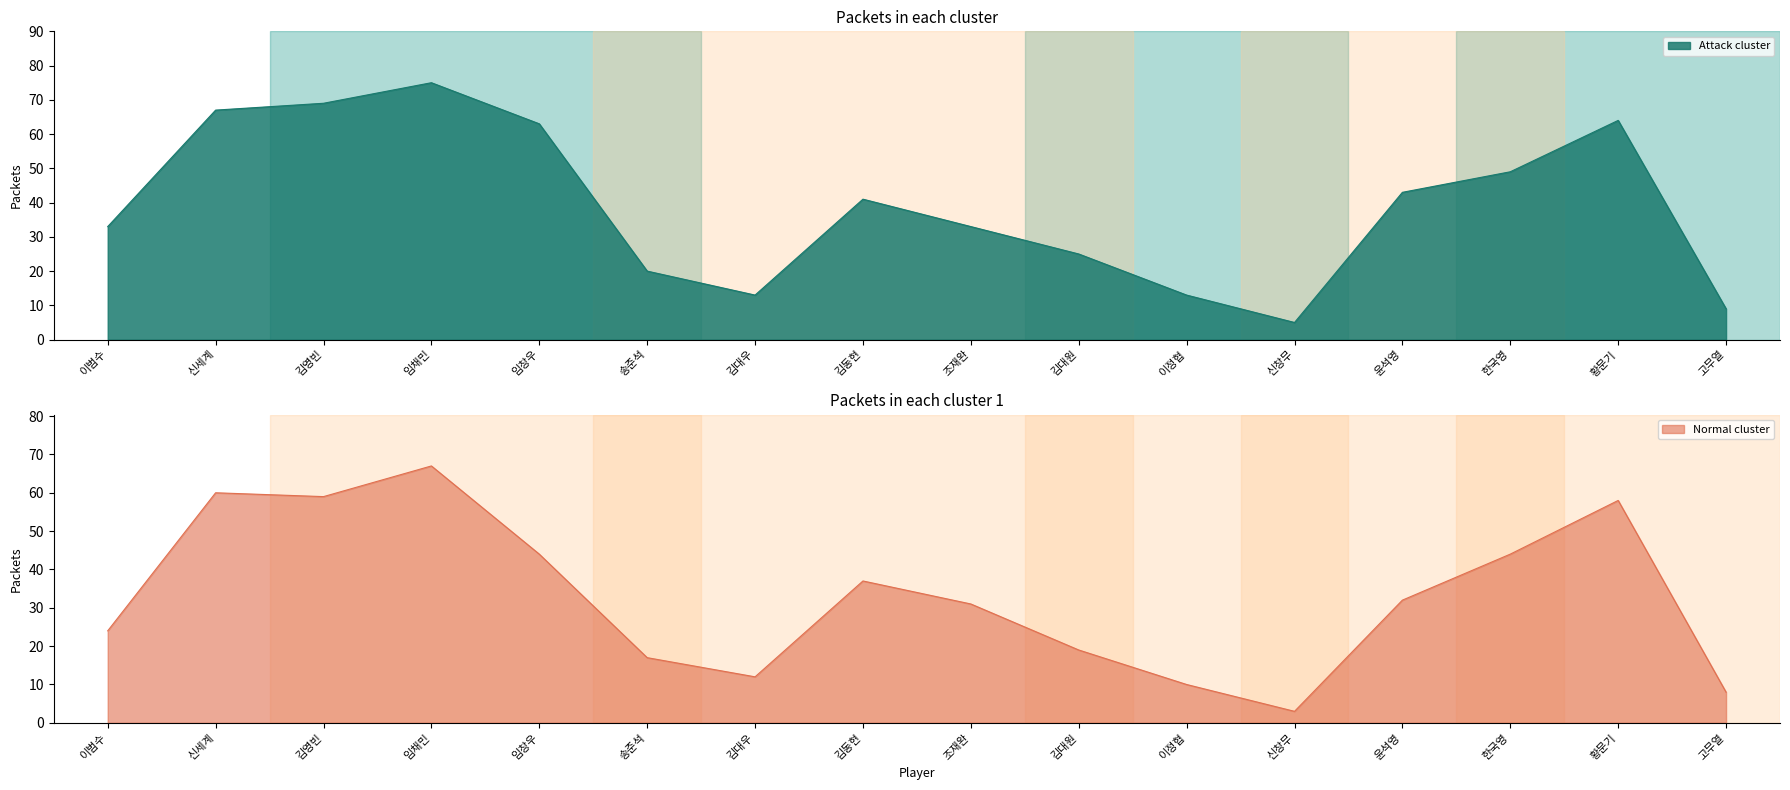

Is it true that Attack cluster equals 63 at 윤석영?

False